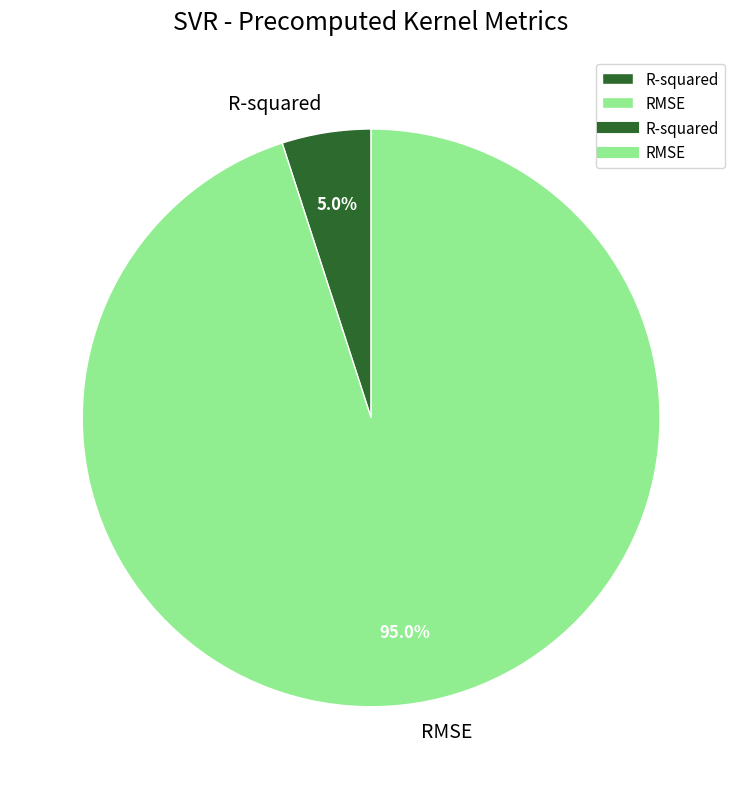

Which category has the biggest portion of the pie?

RMSE